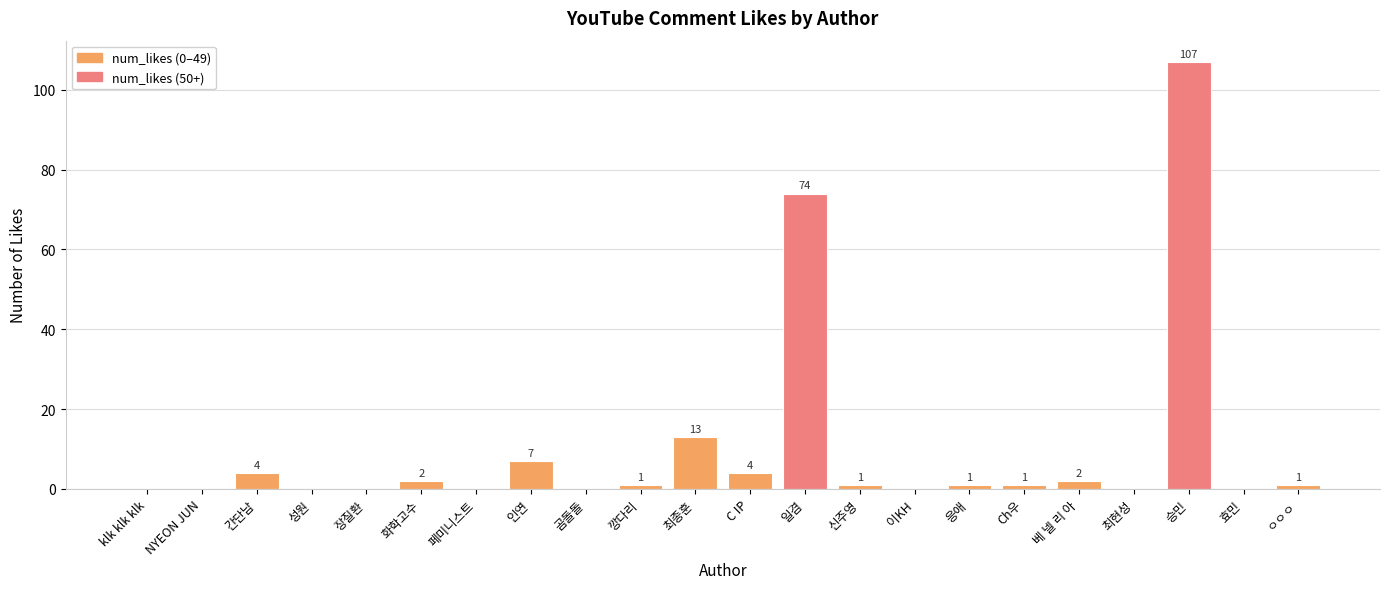

Reading left to right, what are all the values shown in this chart?

0	0	4	0	0	2	0	7	0	1	13	4	74	1	0	1	1	2	0	107	0	1